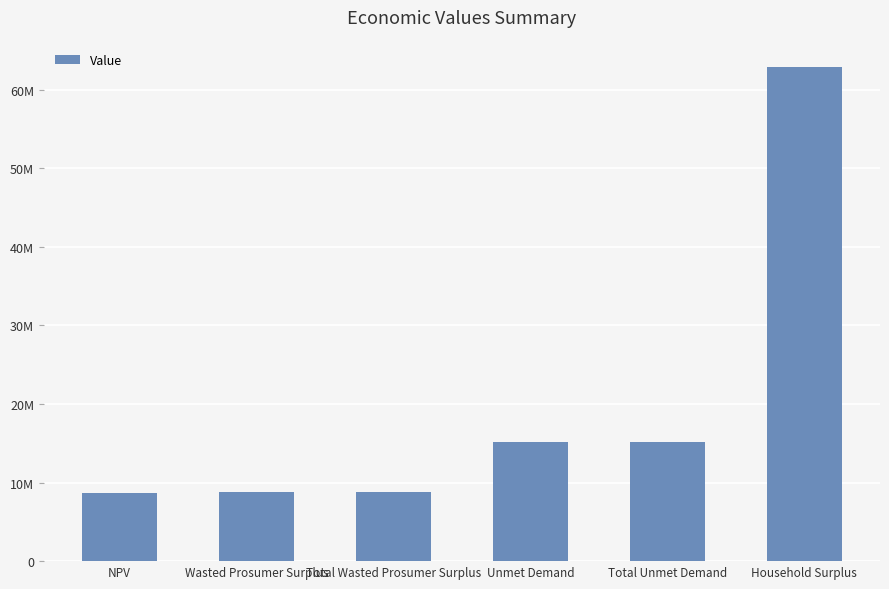

Does the chart contain any negative values?

No